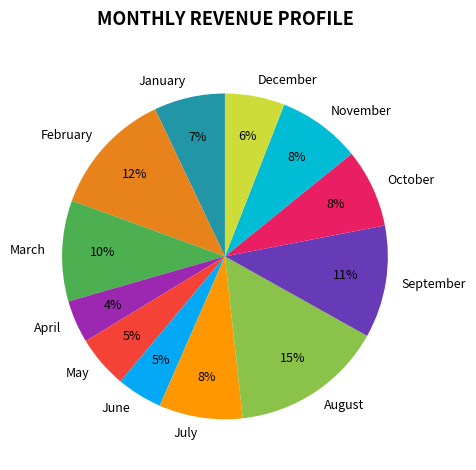

The March slice represents 10% of the pie. True or false?

True